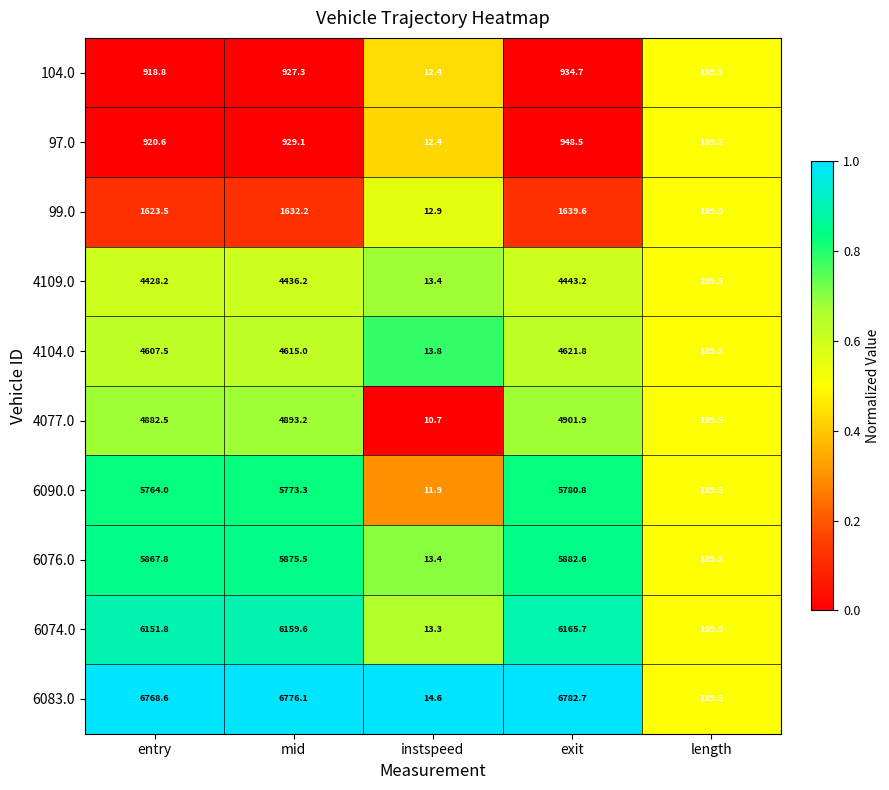

At which label is 99.0 closest to 826?

length